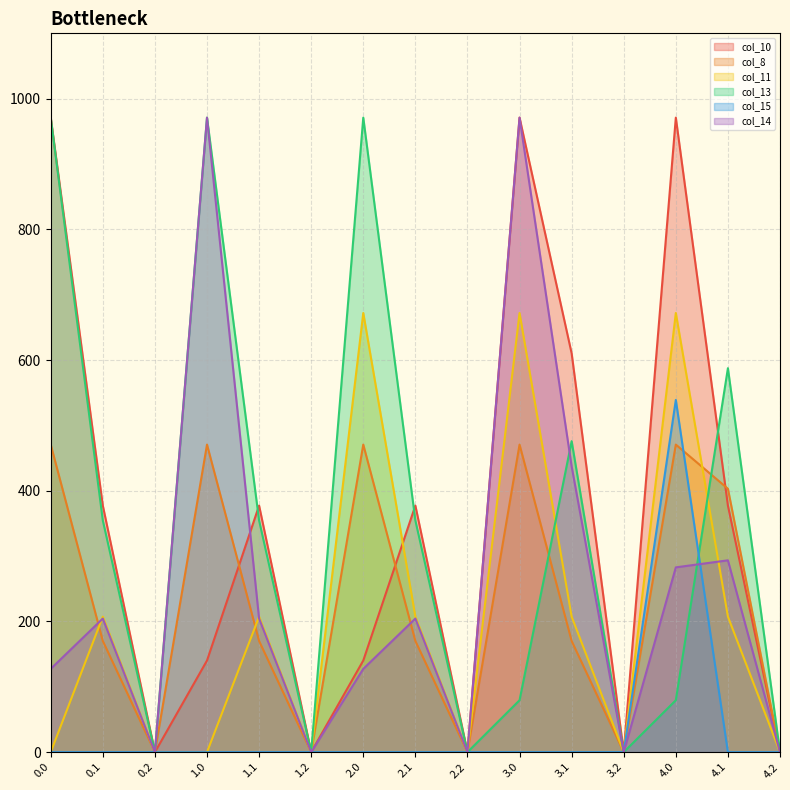

How many values in the col_13 series are below 354?

7